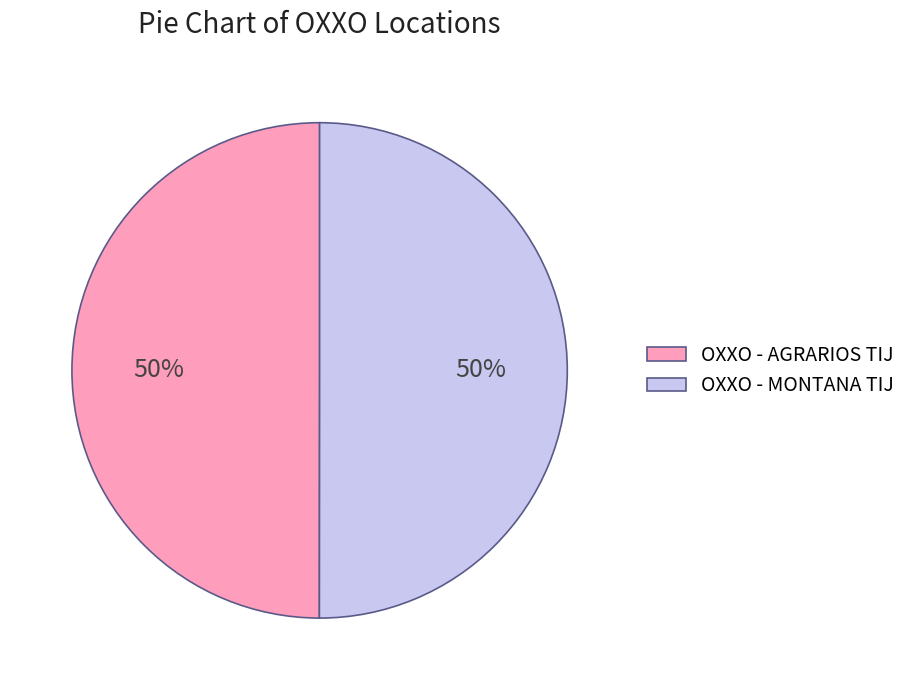

How many segments does this pie chart have?

2